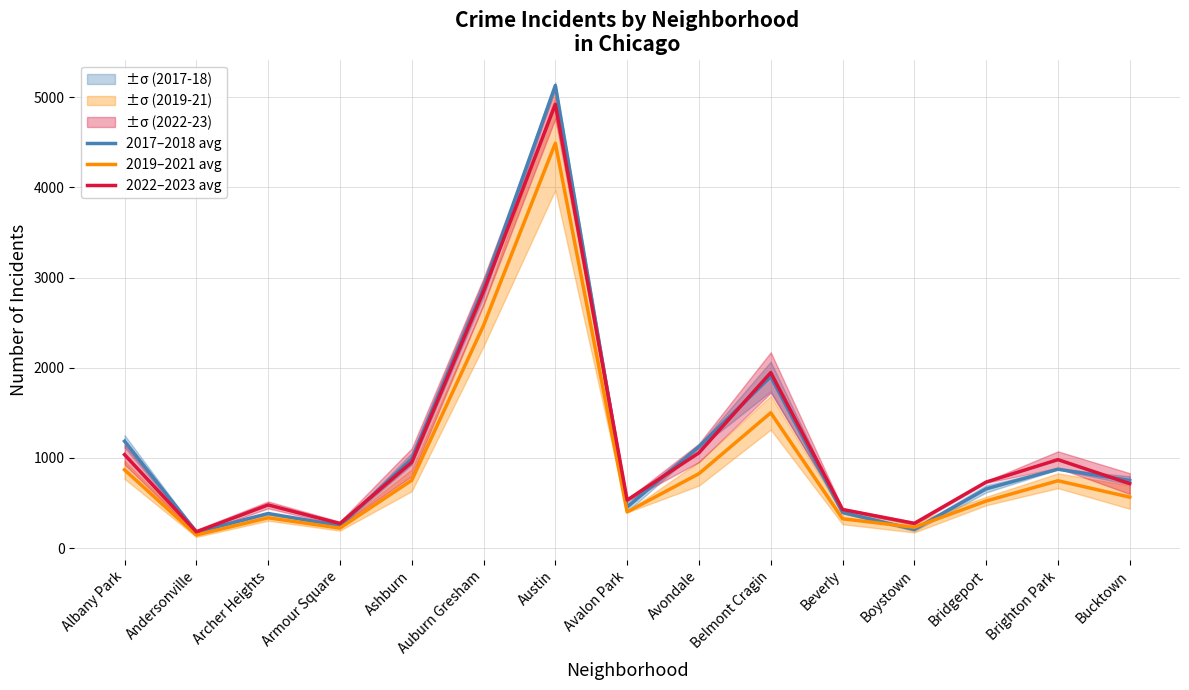

How many intersections are there between 2017–2018 avg and 2022–2023 avg?

6